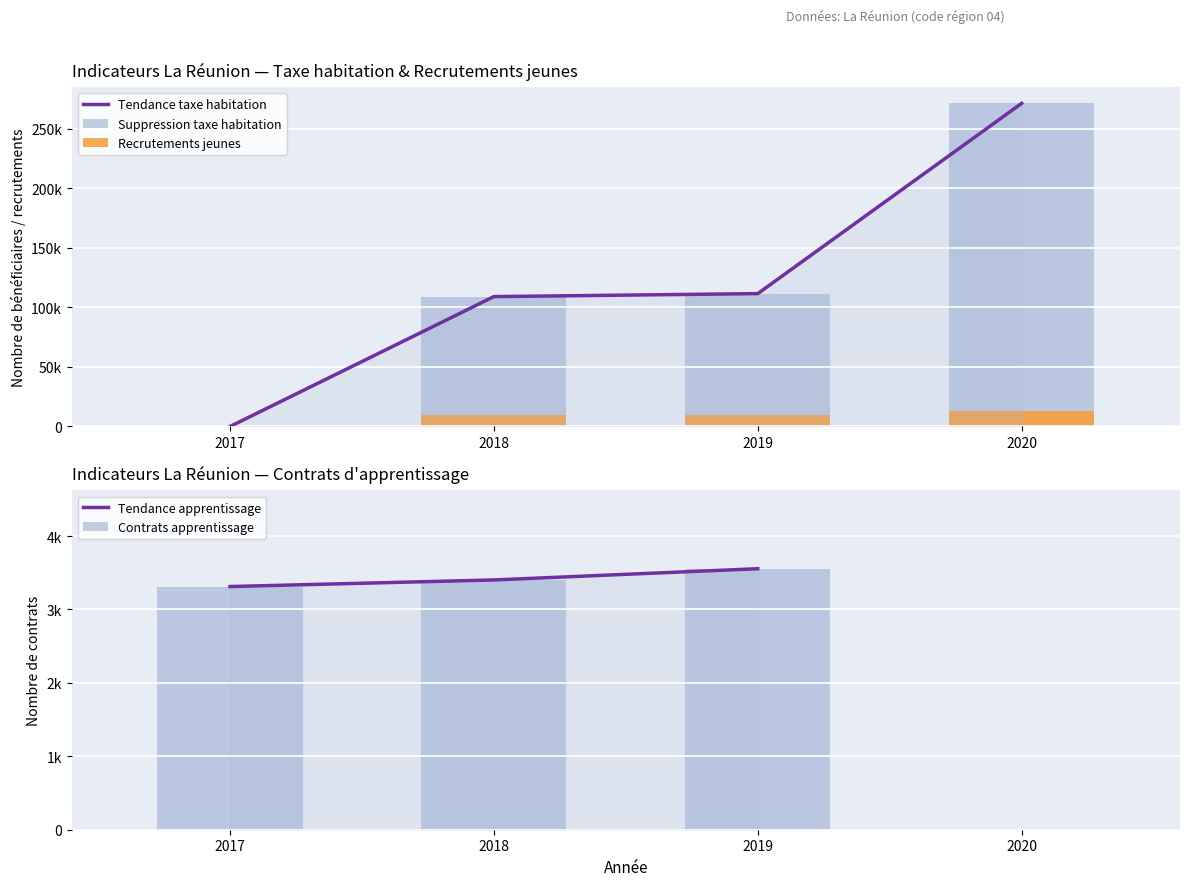

How many data points does each series have?

4